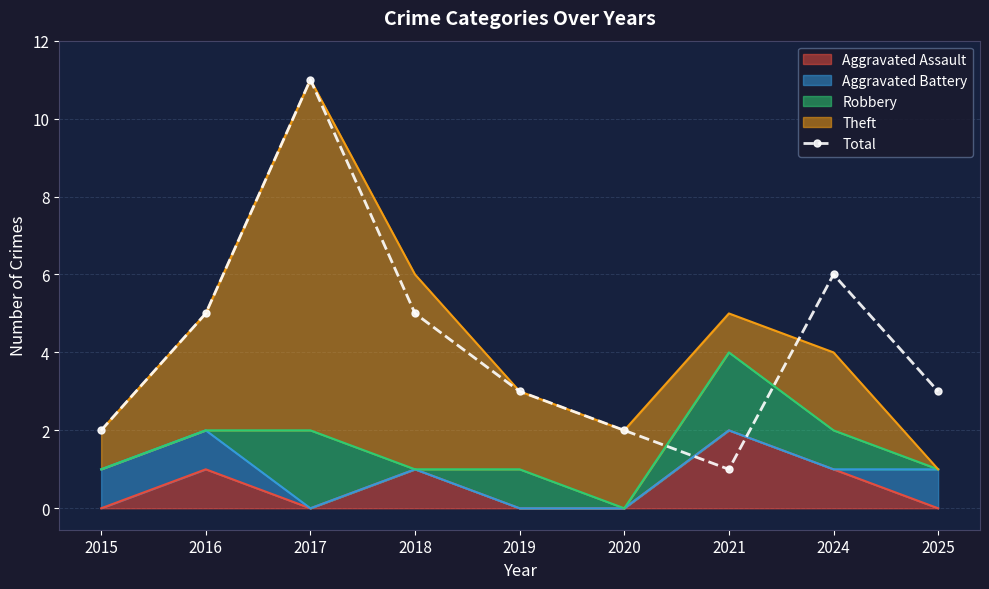

What is the sum of the values at 2021 and 2015?

3